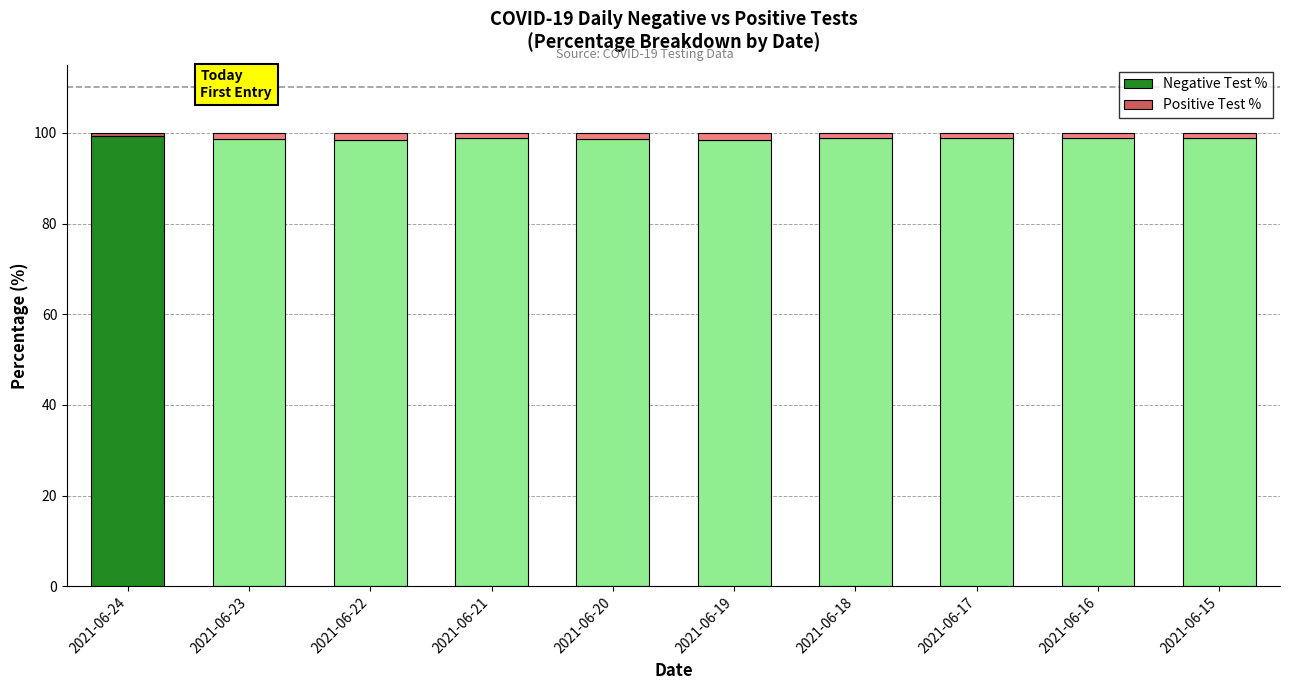

The value of Negative Test % at 2021-06-18 is 41.9. True or false?

False